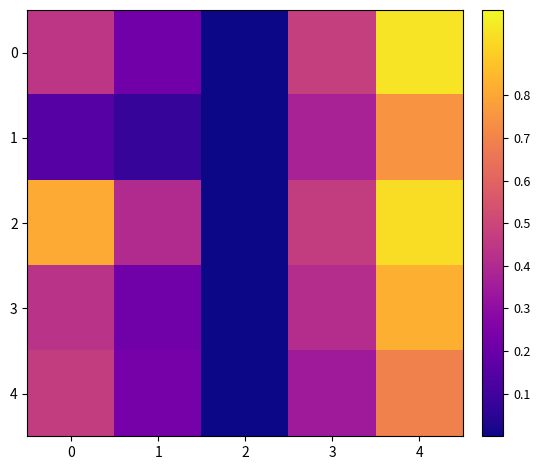

Reading right to left, extract all data points from this chart.

0: 4=1.0	3=0.5	2=0.0	1=0.2	0=0.4
1: 4=0.7	3=0.4	2=0.0	1=0.1	0=0.1
2: 4=0.9	3=0.5	2=0.0	1=0.4	0=0.8
3: 4=0.8	3=0.4	2=0.0	1=0.2	0=0.4
4: 4=0.7	3=0.3	2=0.0	1=0.2	0=0.5